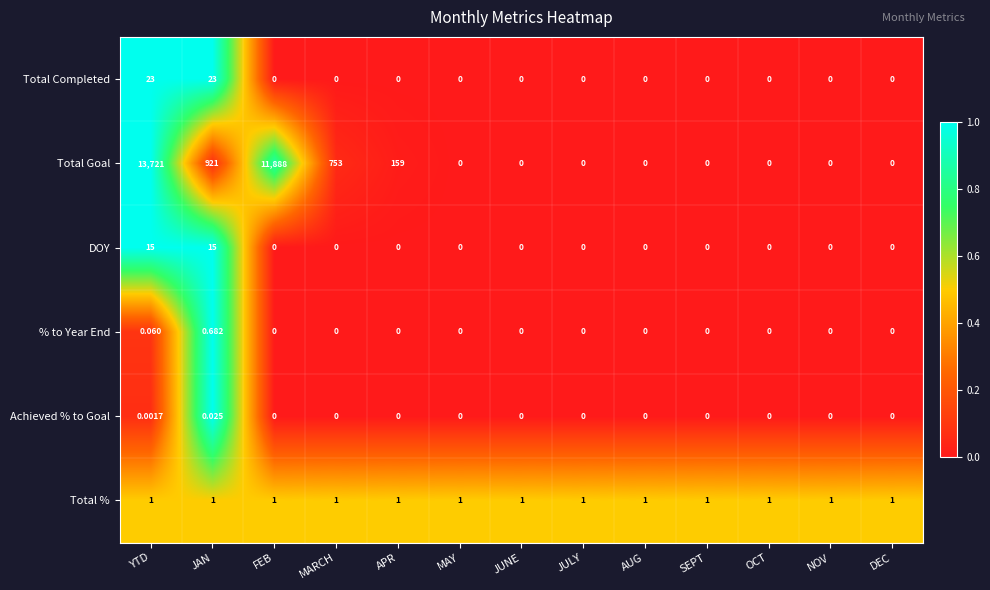

Which series has the largest range (max minus min)?

Total Goal